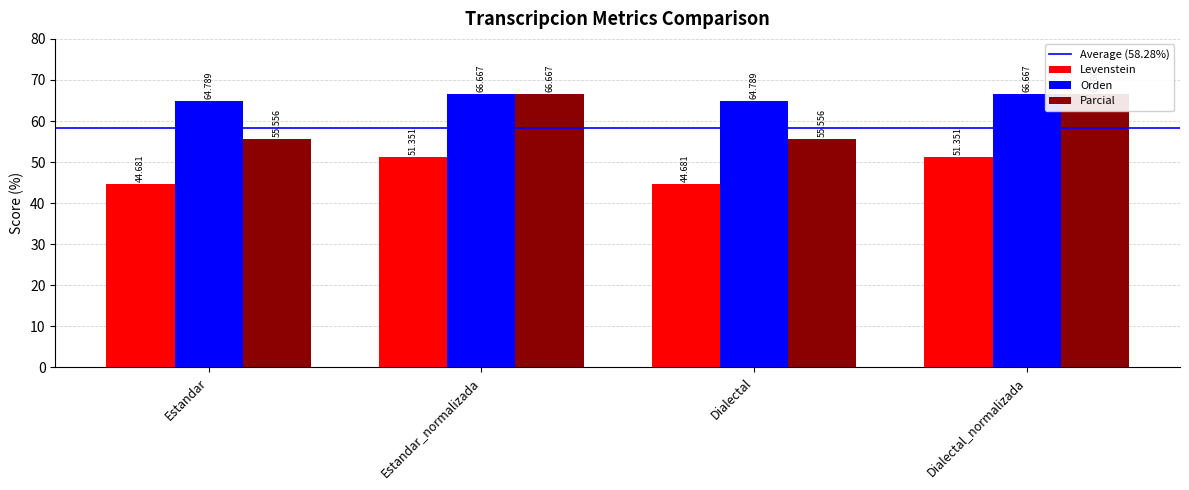

What is the value of the Levenstein bar at the 2nd from the left?

51.4